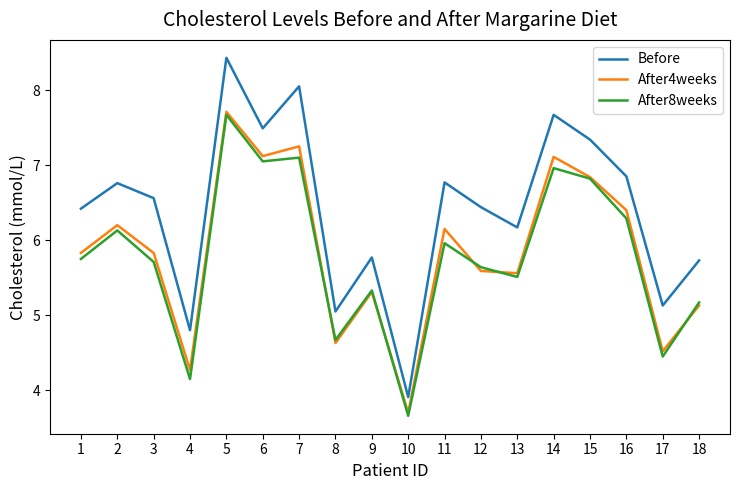

Where is the first local minimum for After4weeks?

4